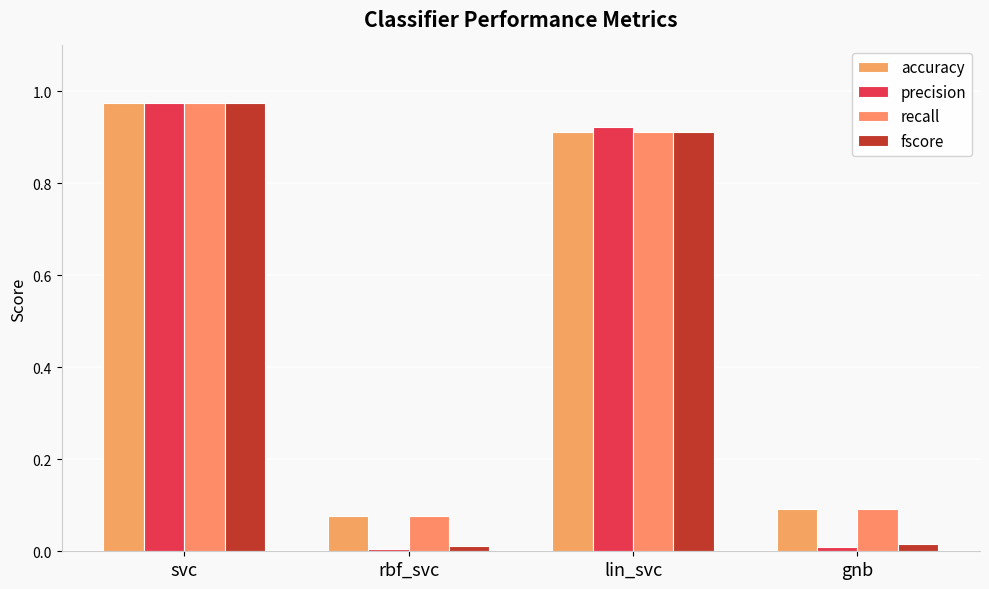

Are the bars grouped side by side (vs. stacked)?

Yes